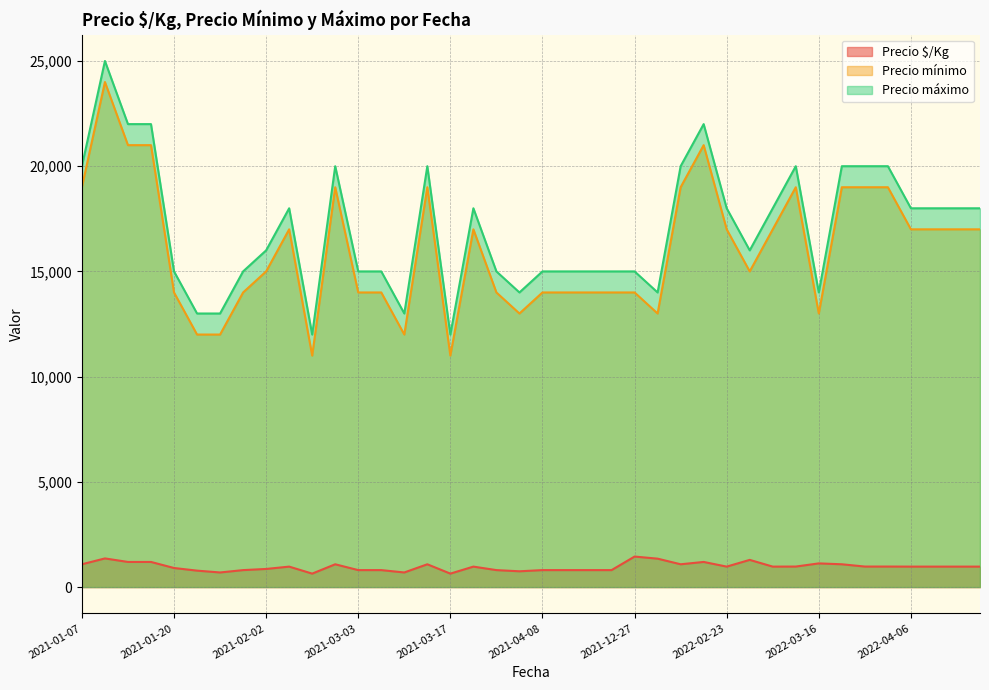

The Precio $/Kg series shows 479 at 2022-03-18. True or false?

False